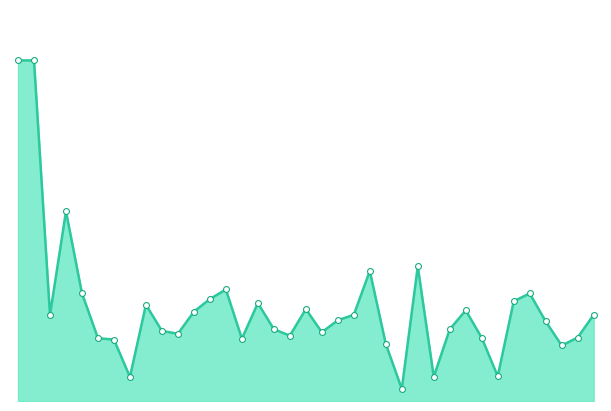

Is this an area chart (filled region under the line)?

Yes